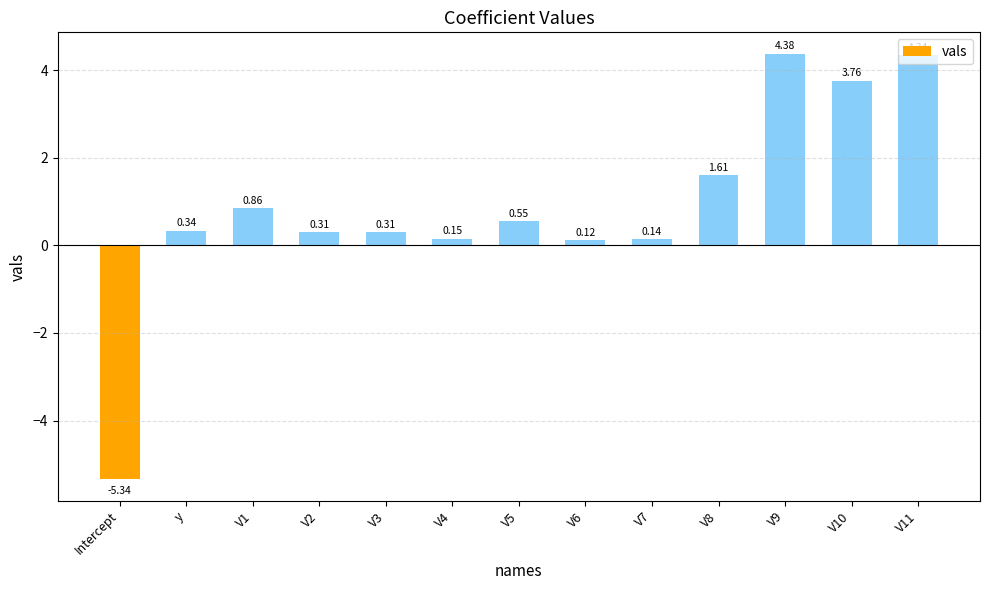

At which label does the data first exceed 0?

y